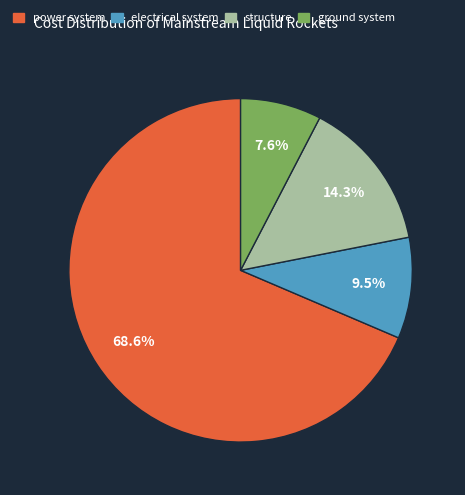

What percentage is NOT represented by power system?

31.4%